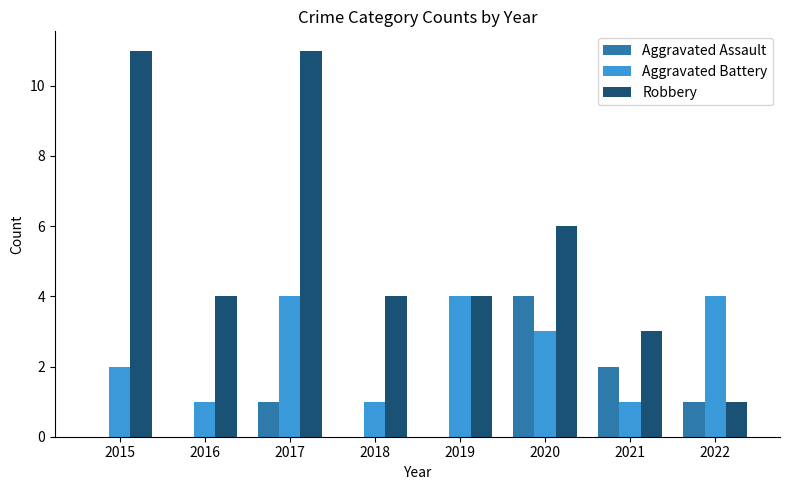

How many distinct data groups are displayed?

3